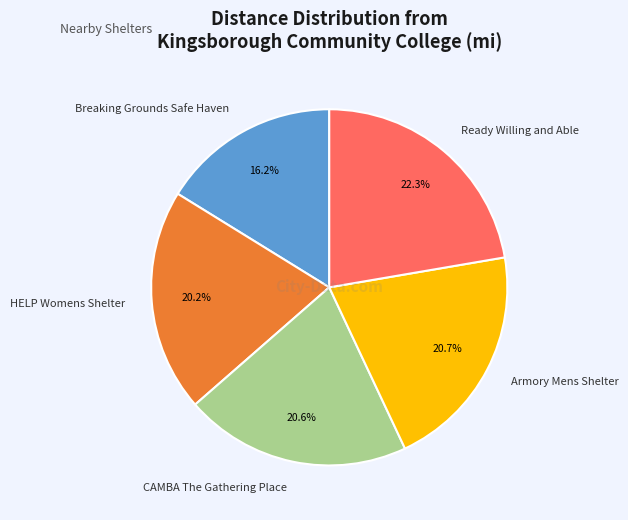

How much of the chart is everything except Ready Willing and Able?

77.7%